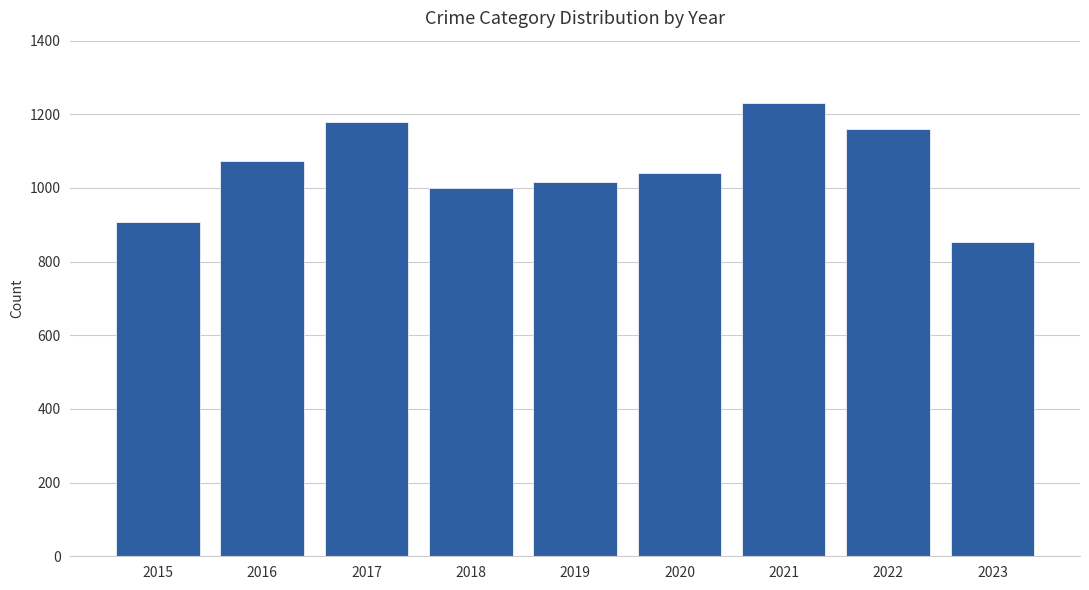

What is the difference between the maximum and second lowest values?

322